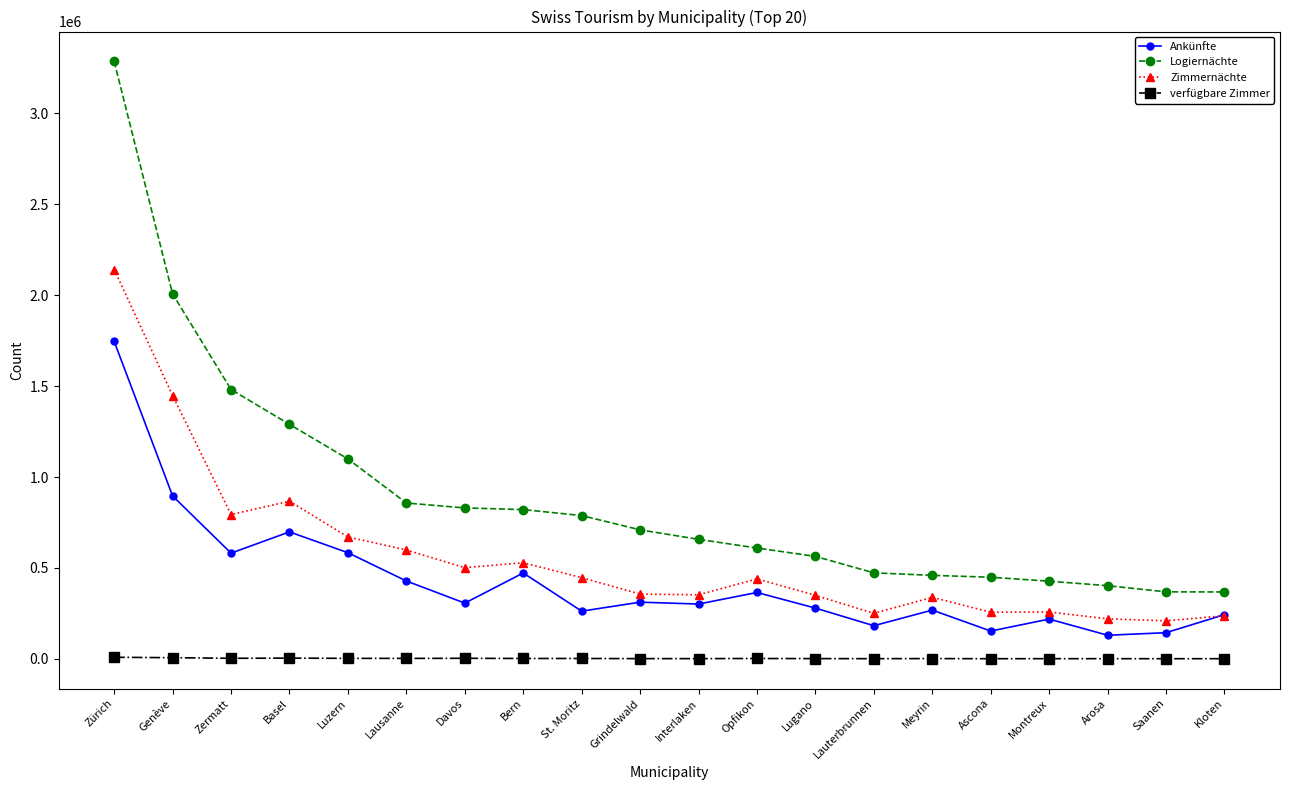

The Zimmernächte series shows 256425 at Ascona. True or false?

True